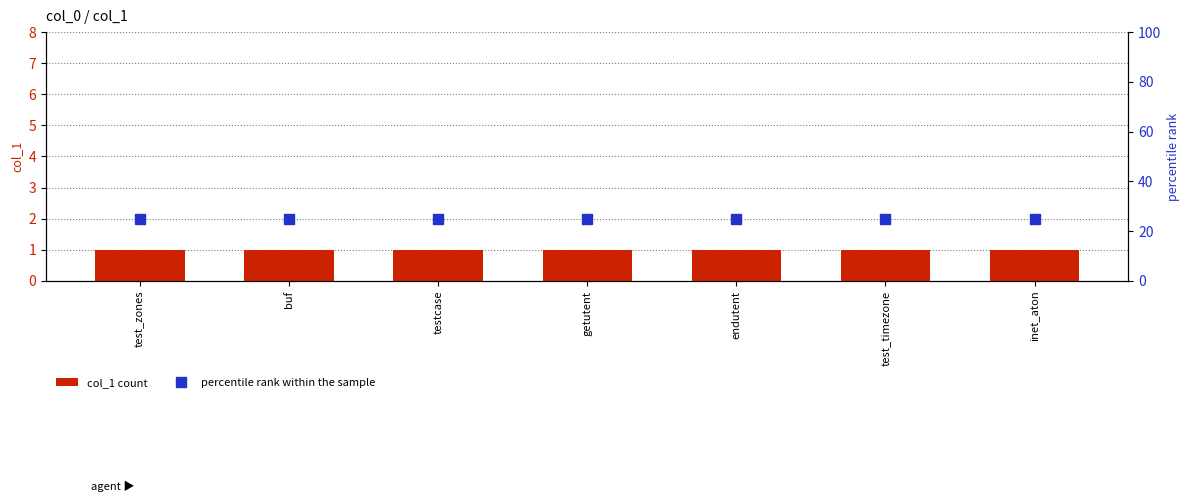

Which label corresponds to the smallest value in the chart?

test_zones